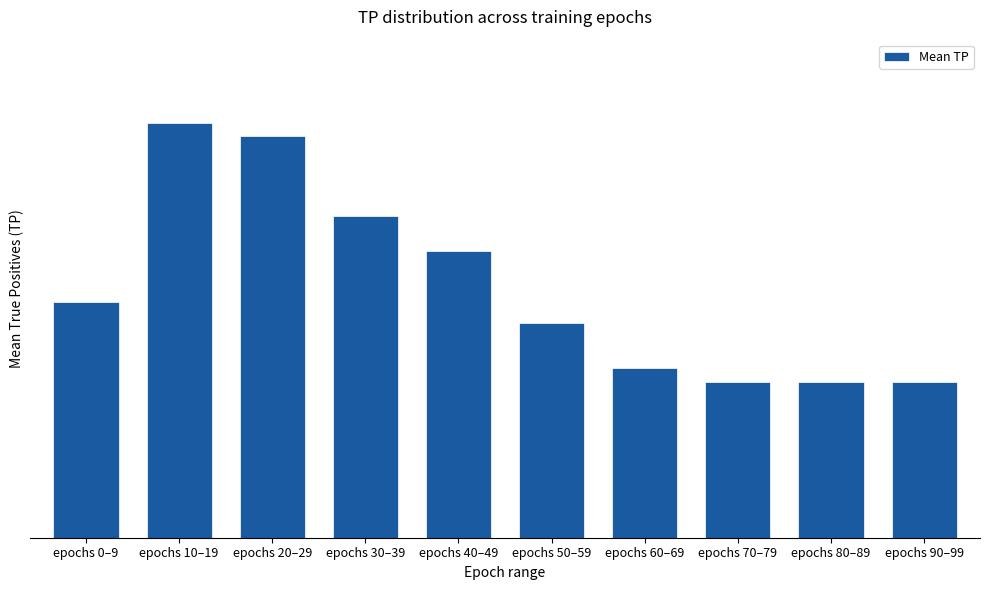

What is the change in value from epochs 40–49 to epochs 60–69?

-6.0